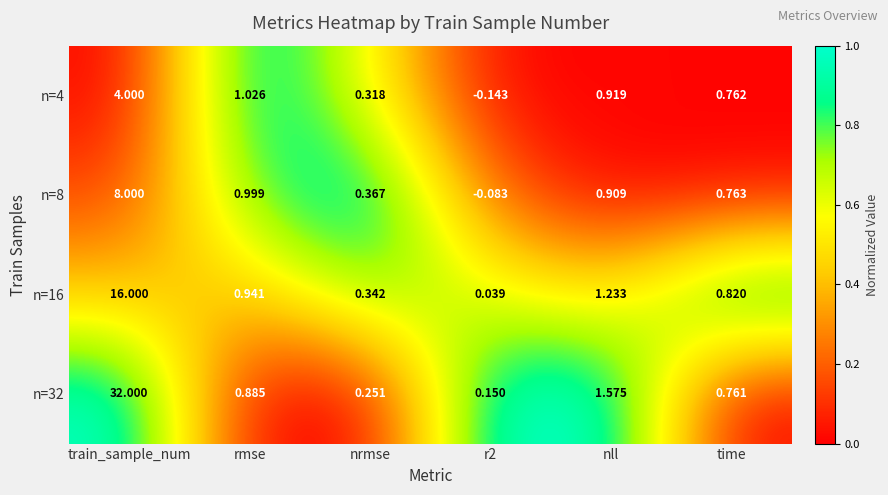

At which category does the chart reach its peak across all series?

train_sample_num